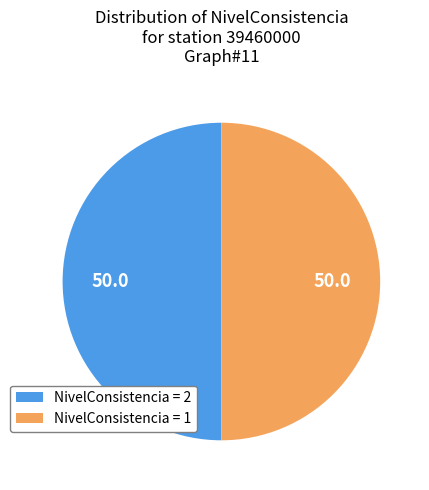

The NivelConsistencia = 1 slice represents 50% of the pie. True or false?

True